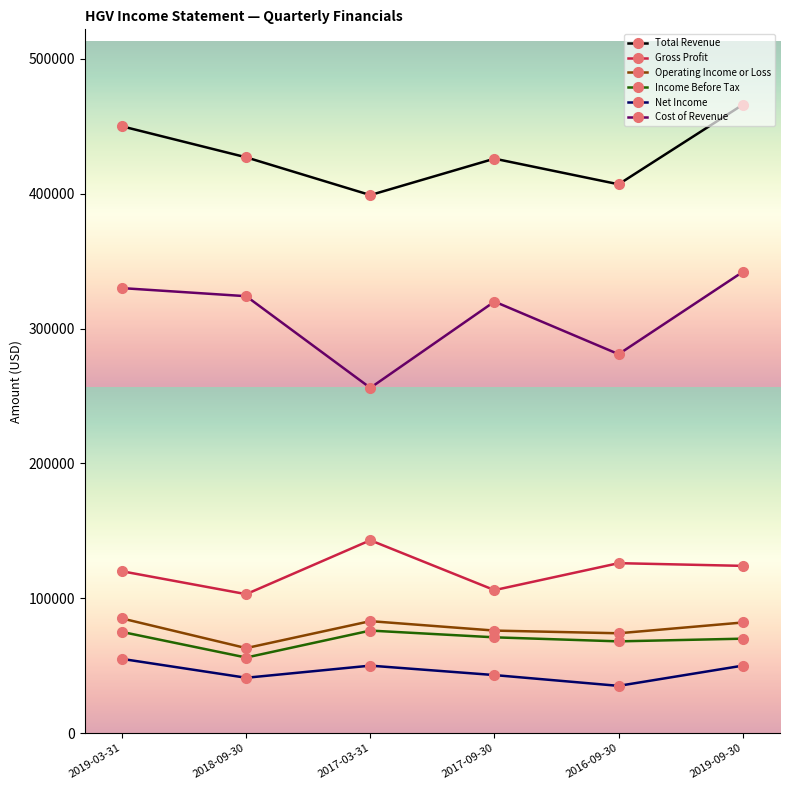

True or false: Cost of Revenue and Income Before Tax cross at least once.

False